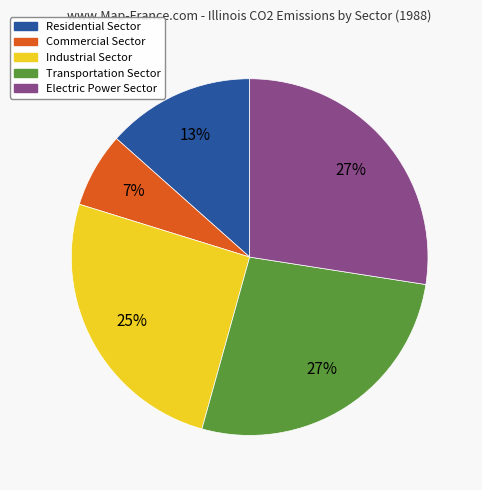

What percentage is the Residential Sector slice, to the nearest percent?

13%